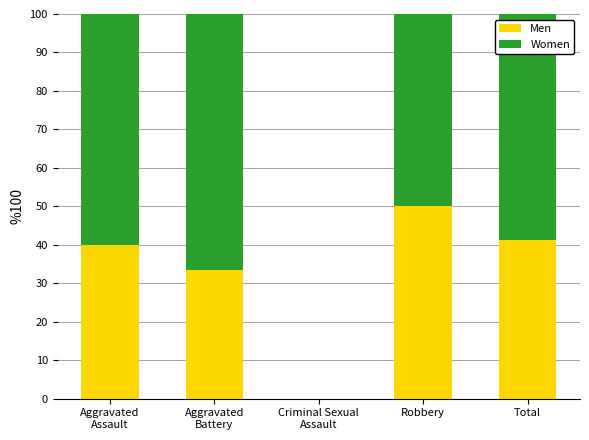

What is the sum of all Men values?

164.5